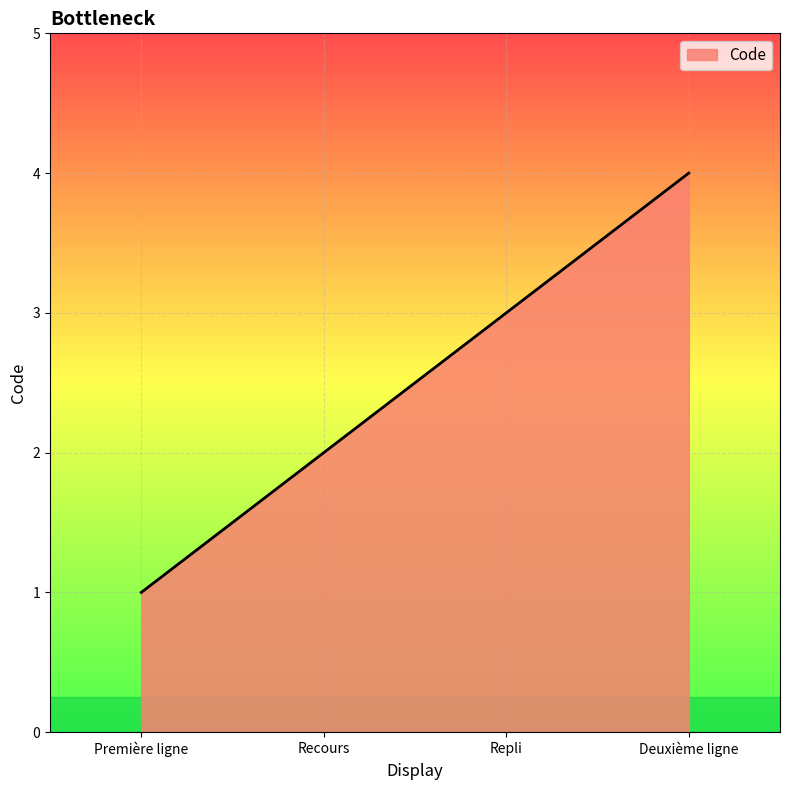

What position from the left is Deuxième ligne?

4